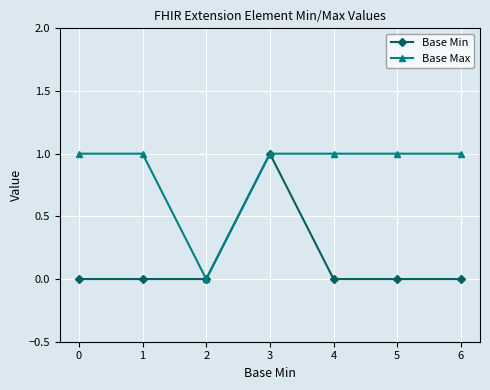

Where is Base Max nearest to the value 0?

2